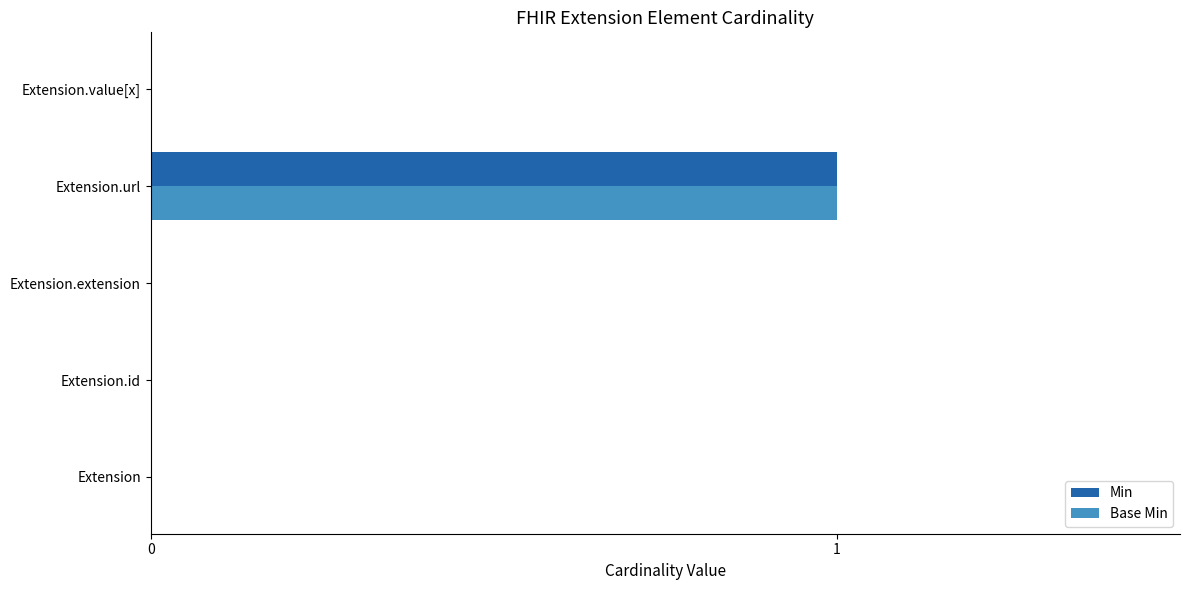

Is it true that Base Min equals -1 at Extension.value[x]?

False